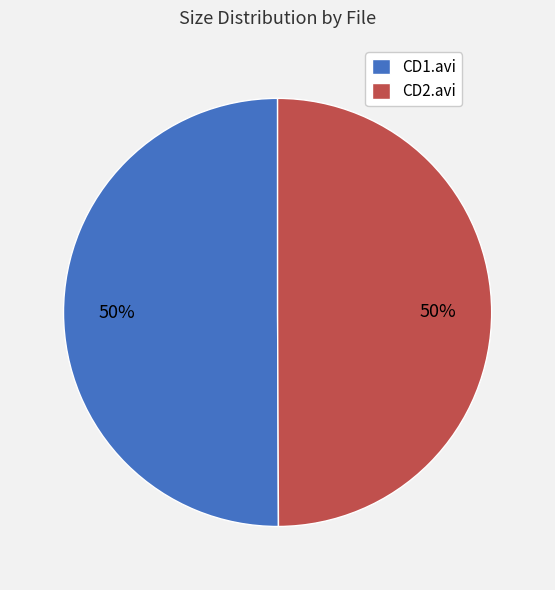

What percentage is the CD2.avi slice, to the nearest percent?

50%